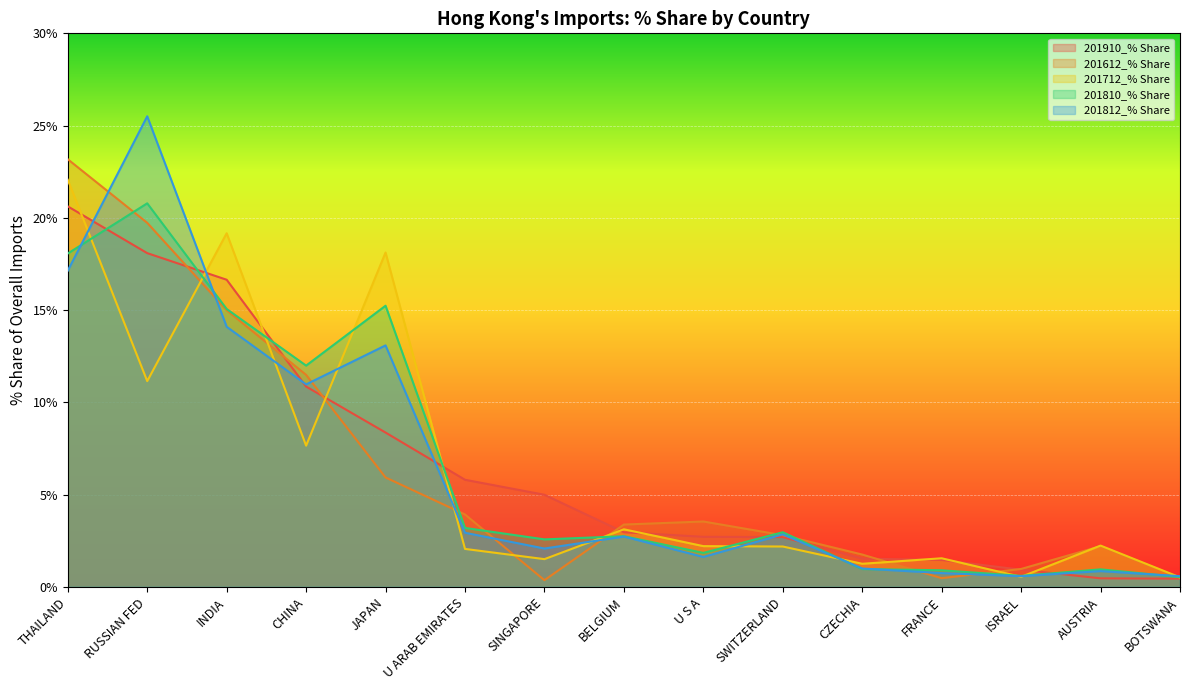

True or false: 201612_% Share has a value of 0.2 at SINGAPORE.

False